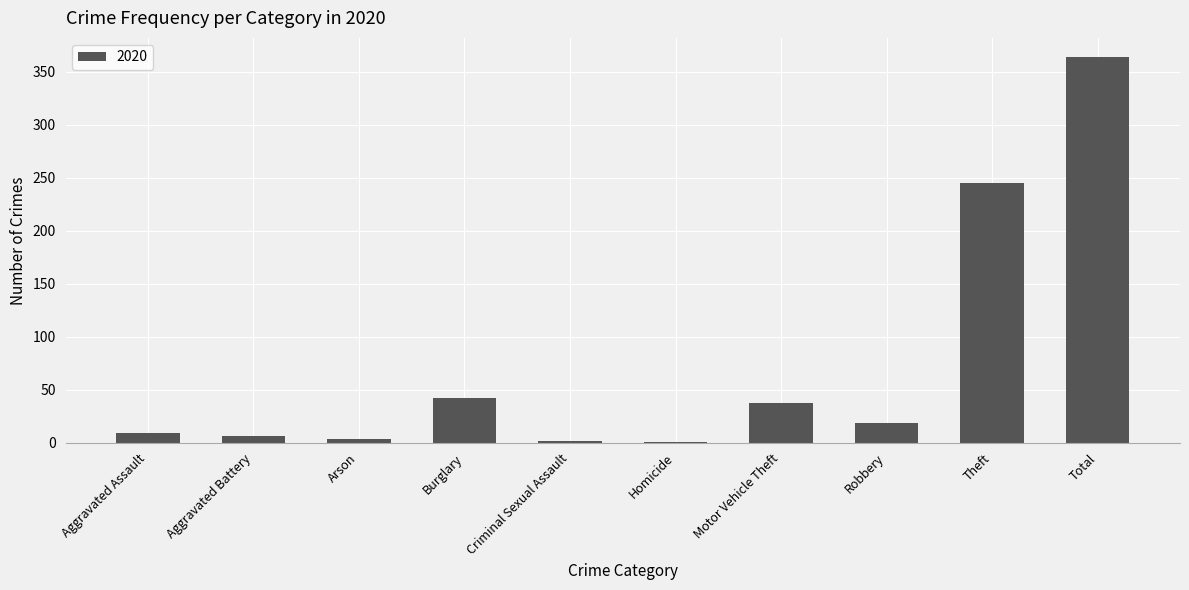

Where is the data nearest to the value 182?

Theft